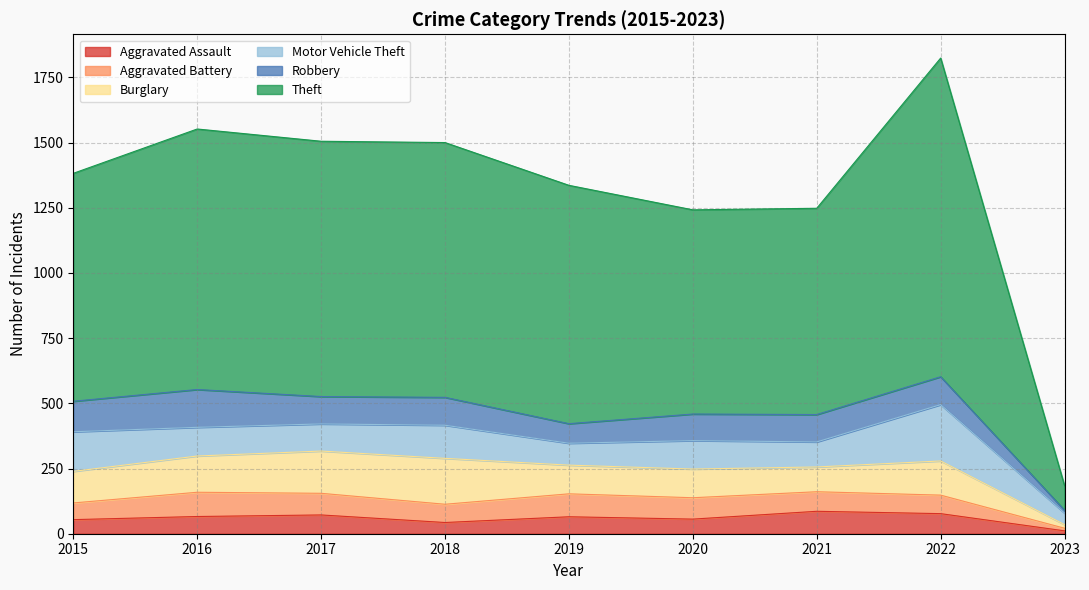

How many times do Robbery and Burglary cross each other?

4